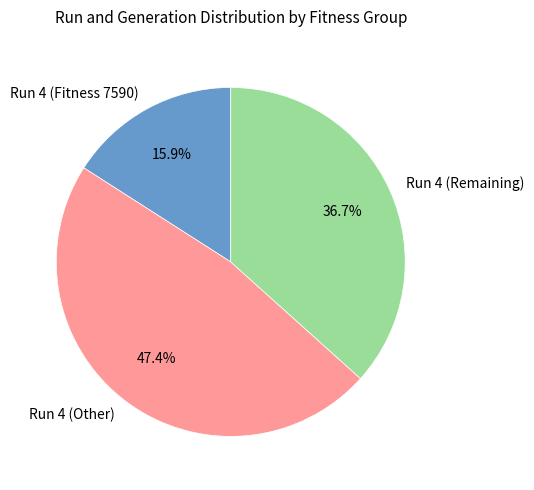

What portion of the pie excludes Run 4 (Remaining)?

63.3%